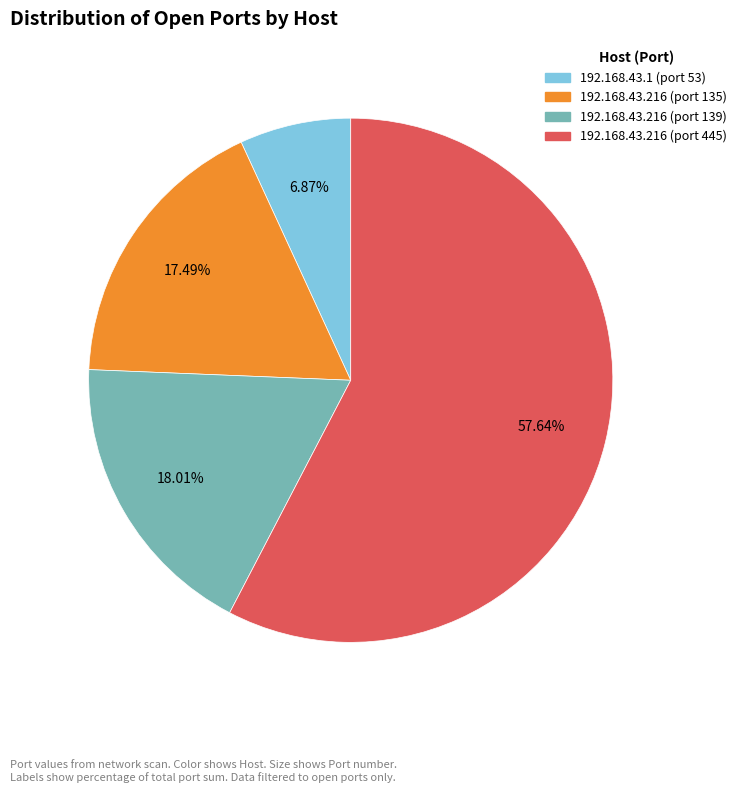

To the nearest percent, what is the difference between the largest and smallest slice percentages?

51%